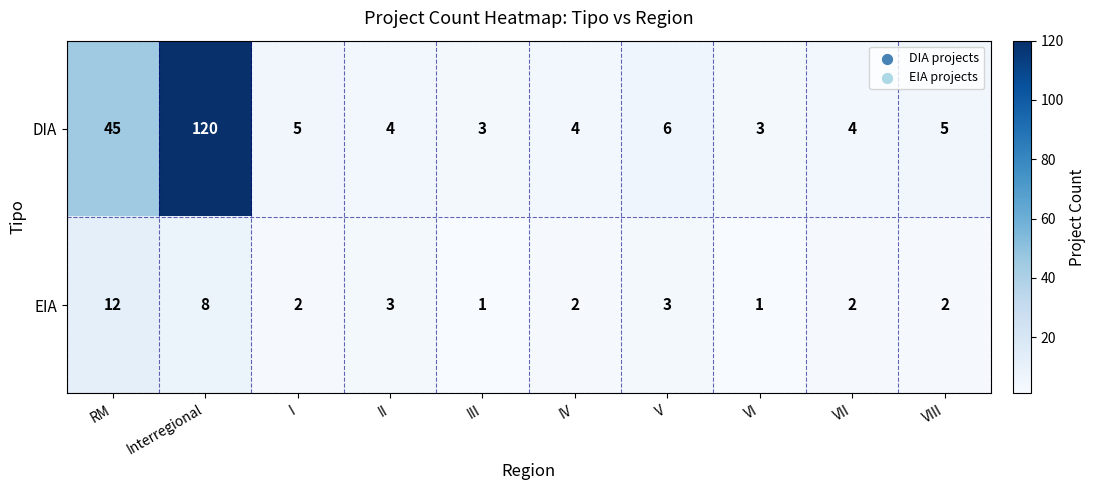

What is the greatest value displayed?

120